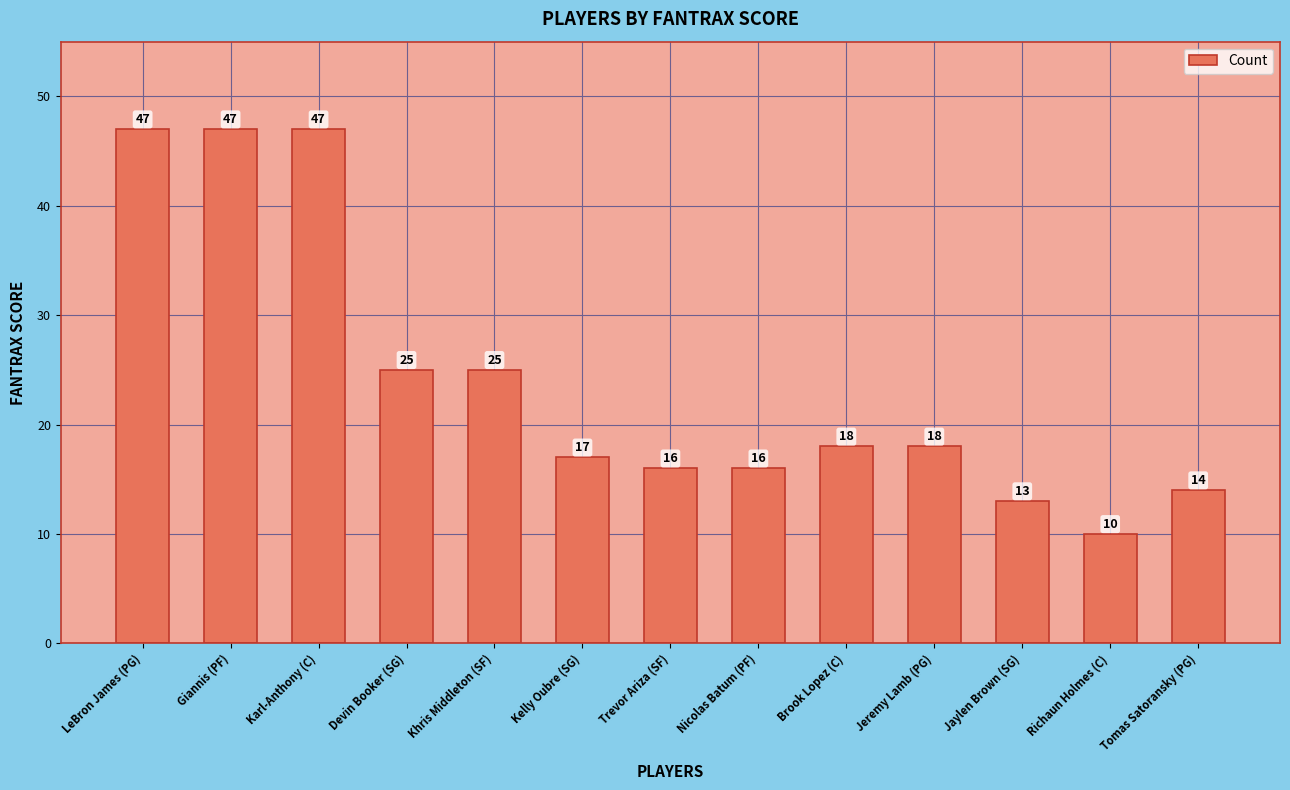

What is the difference between the values at LeBron James (PG) and Jaylen Brown (SG)?

34